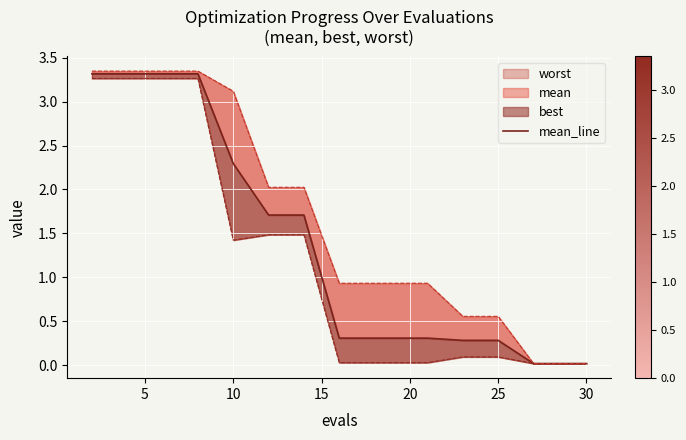

What is the average value?

1.3